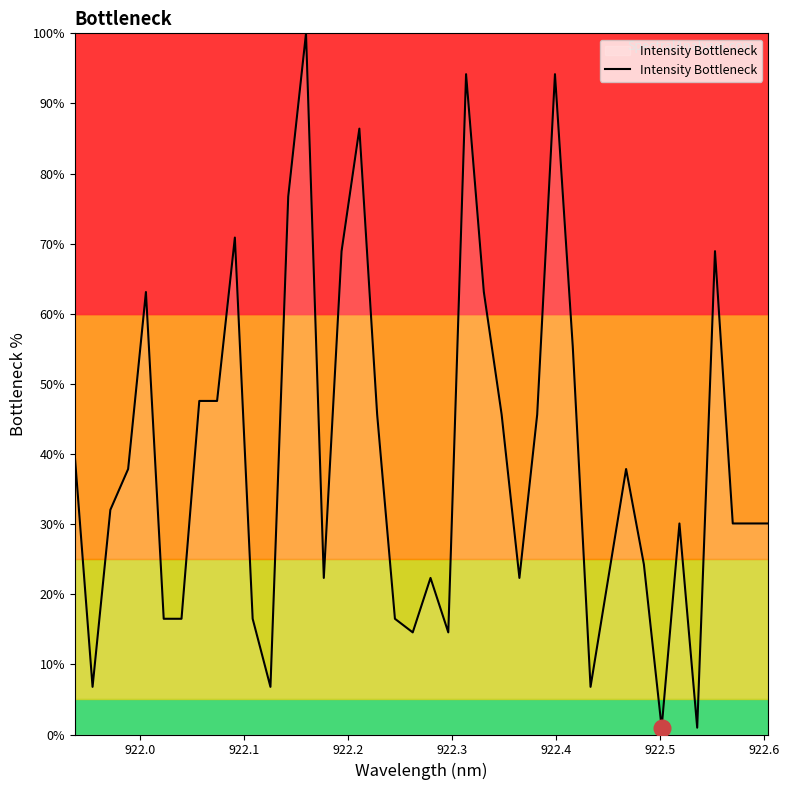

What is the greatest value displayed?

100.0